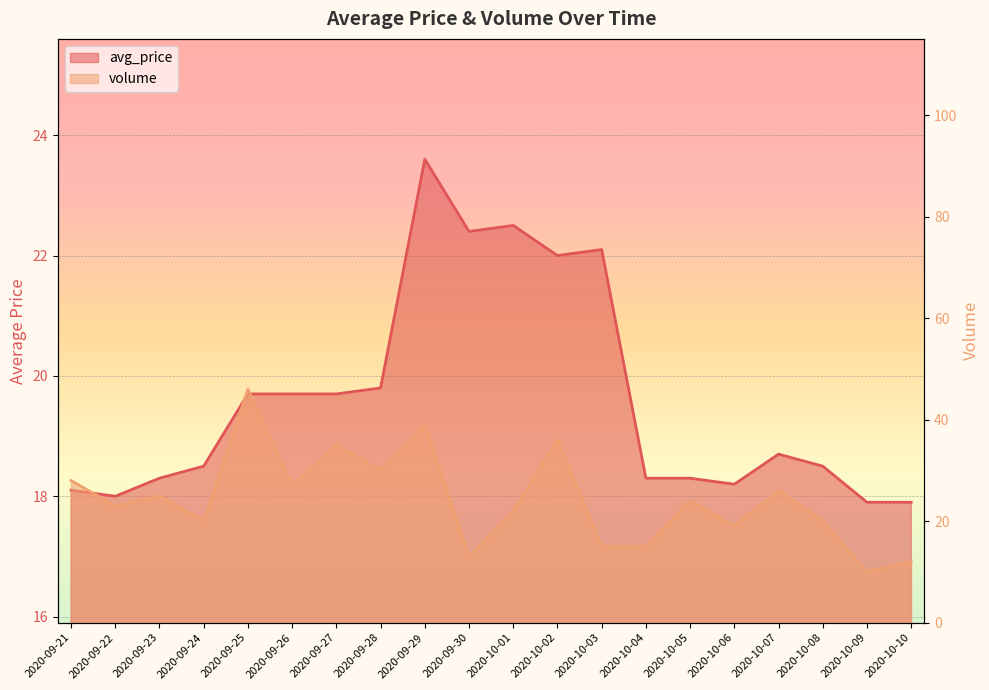

What is the label of the 18th point from the right?

2020-09-23